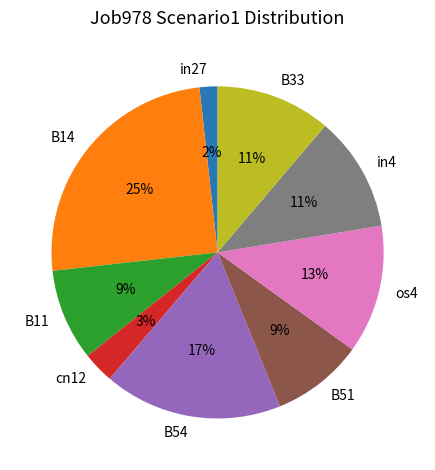

To the nearest percent, what percentage of the pie is cn12?

3%